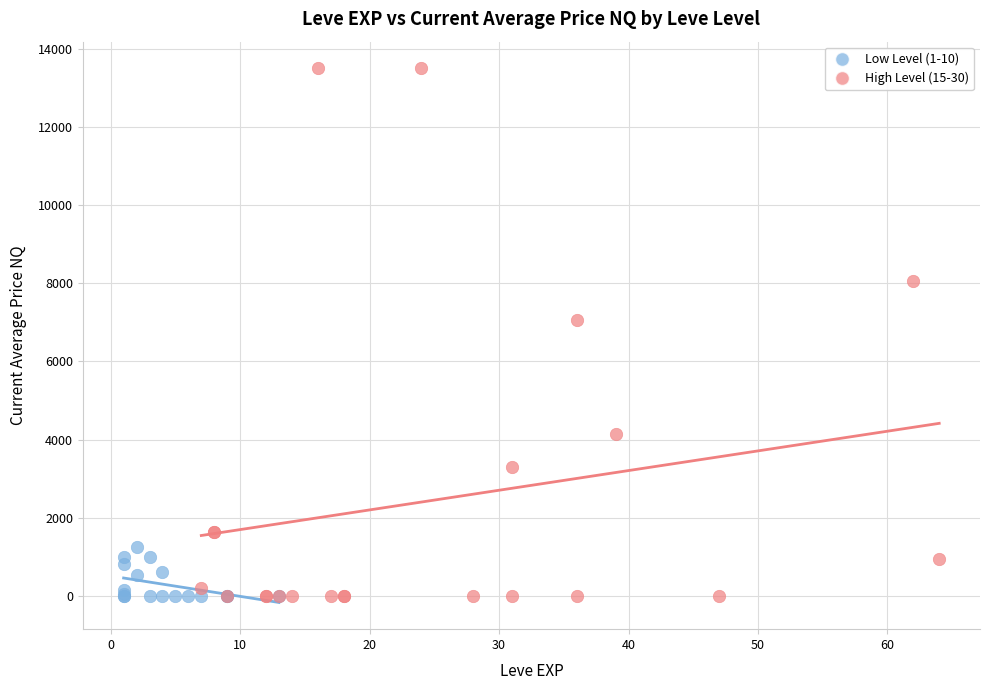

Which series reaches the maximum Y coordinate?

High Level (15-30)